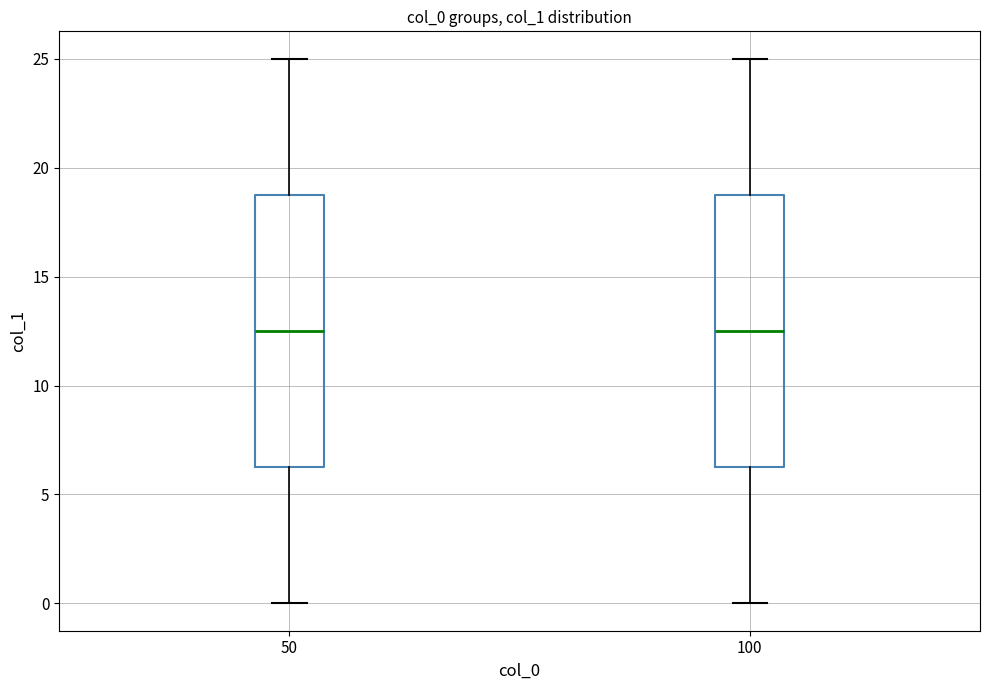

Reading left to right, read every box against the y-axis: the position of its median line, the range the box covers, and the ends of its whiskers. The values are not printed on the chart, so give them approximately, as read against the axis.

50: median 12.5, box 6.5 to 19.0, whiskers 0.0 to 25.0
100: median 12.5, box 6.5 to 19.0, whiskers 0.0 to 25.0